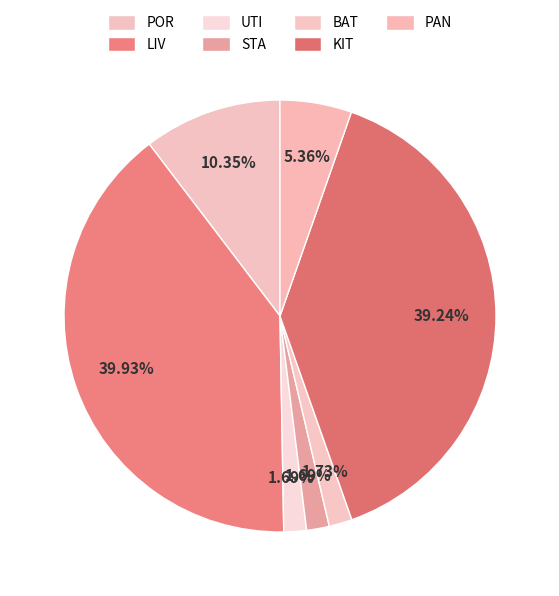

Which slice is the smallest?

UTI